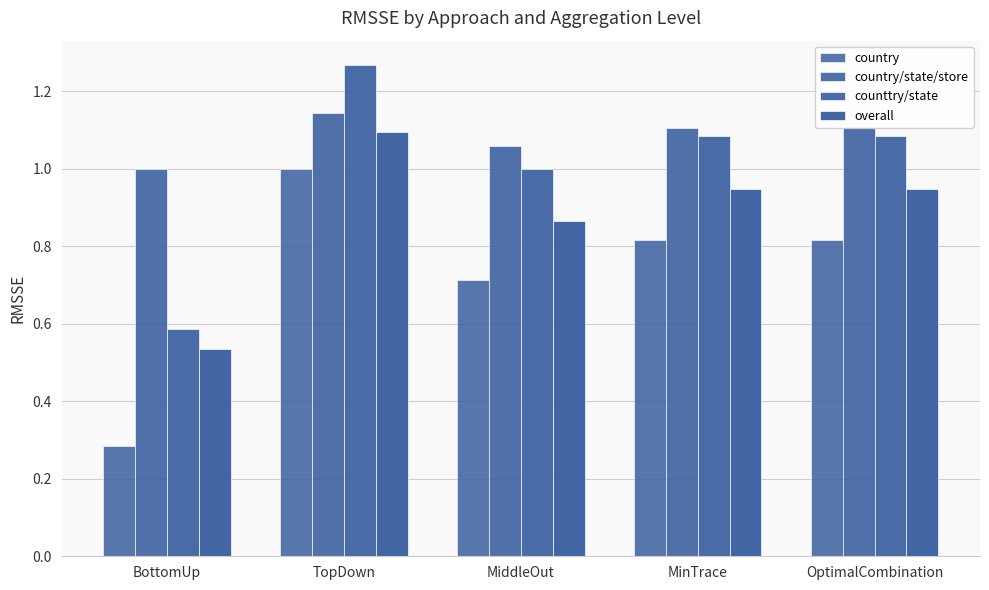

What position from the left is MiddleOut?

3